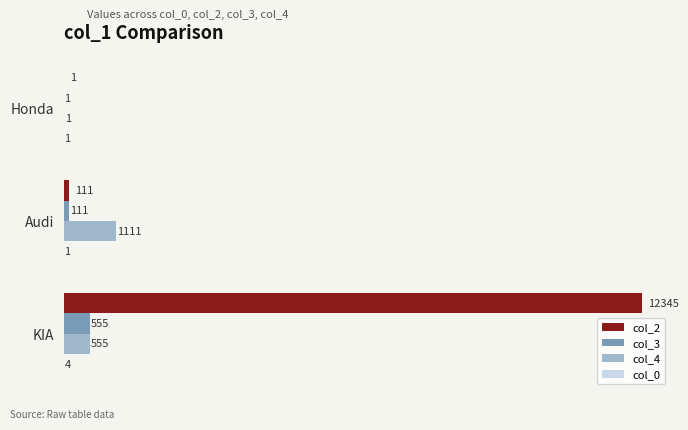

Which series has the largest range (max minus min)?

col_2